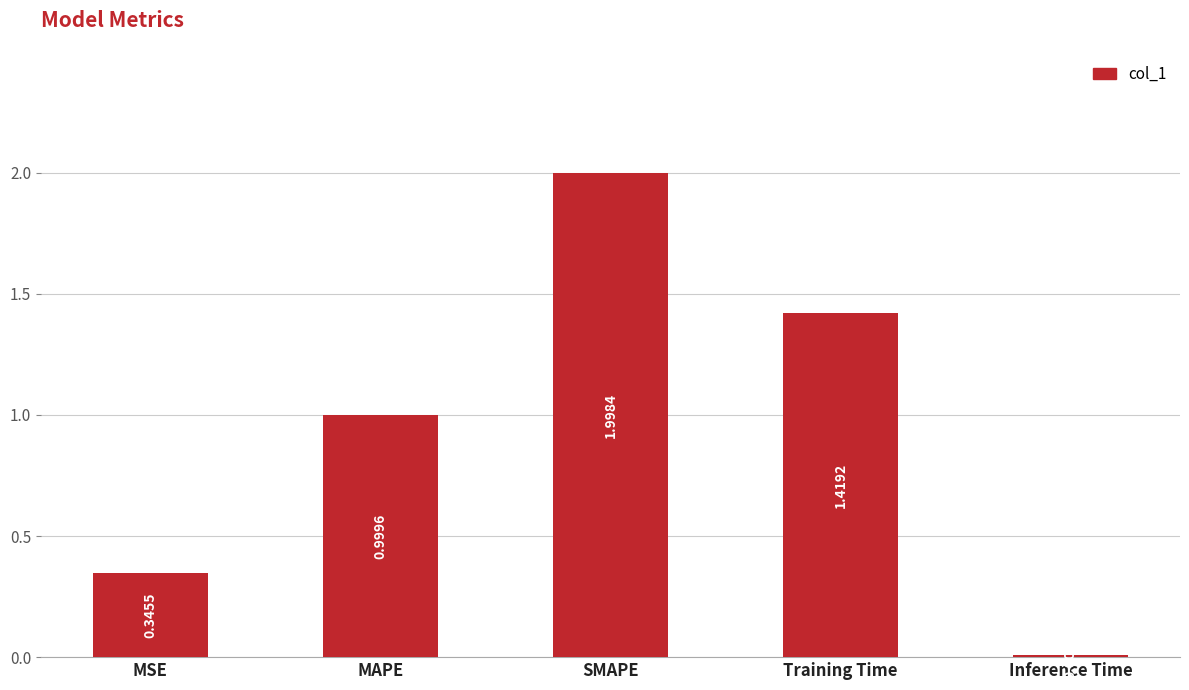

How many series are shown in this chart?

1